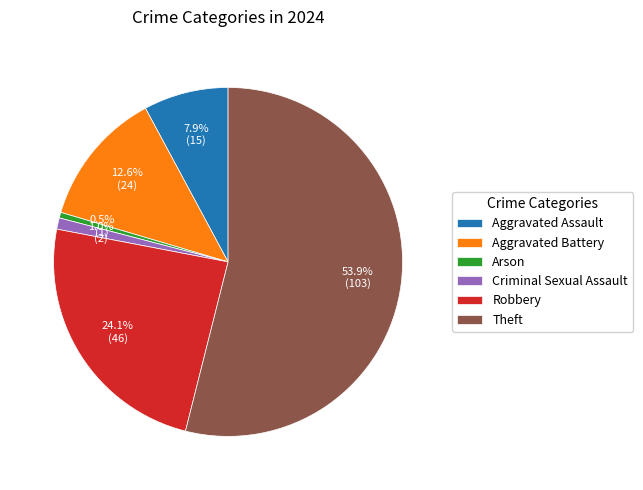

How many slices are in this pie chart?

6